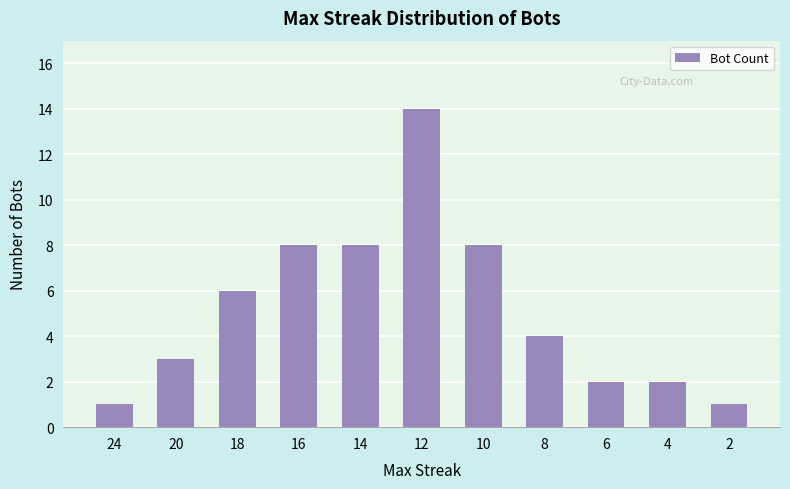

What is the difference between the maximum and minimum values?

13